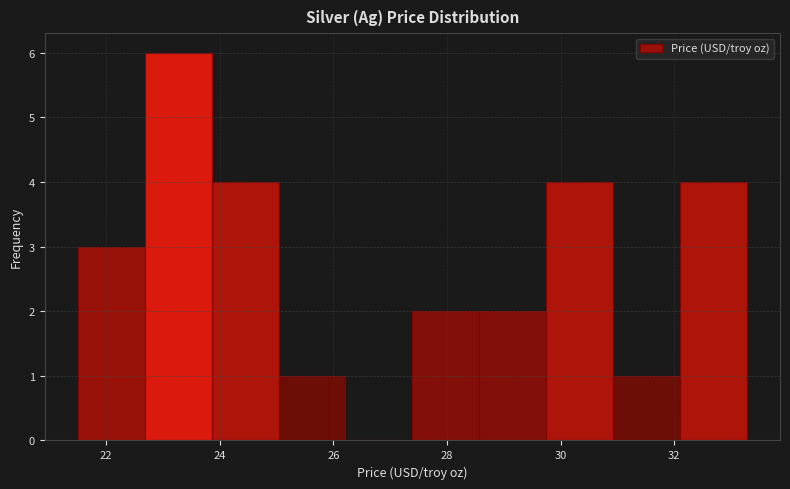

Reading left to right, transcribe this chart: for each bar, give the range it covers on the x-axis and its height. Neither the bar edges nor the heights are printed on the chart, so give them approximately, as read against the axes.

21.6 to 22.6: 3
22.6 to 23.8: 6
23.8 to 25.0: 4
25.0 to 26.2: 1
26.2 to 27.4: 0
27.4 to 28.6: 2
28.6 to 29.8: 2
29.8 to 31.0: 4
31.0 to 32.0: 1
32.0 to 33.2: 4